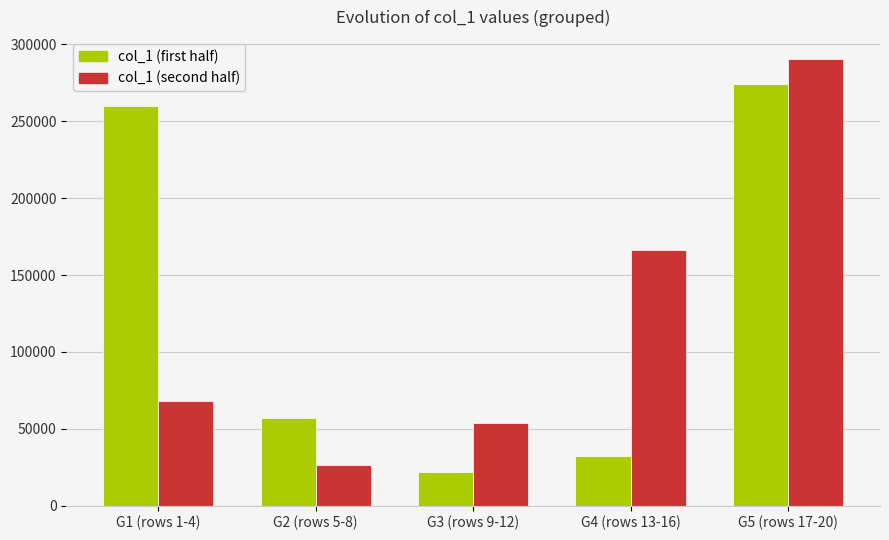

Which series changed the most between G3 (rows 9-12) and G5 (rows 17-20)?

col_1 (first half)